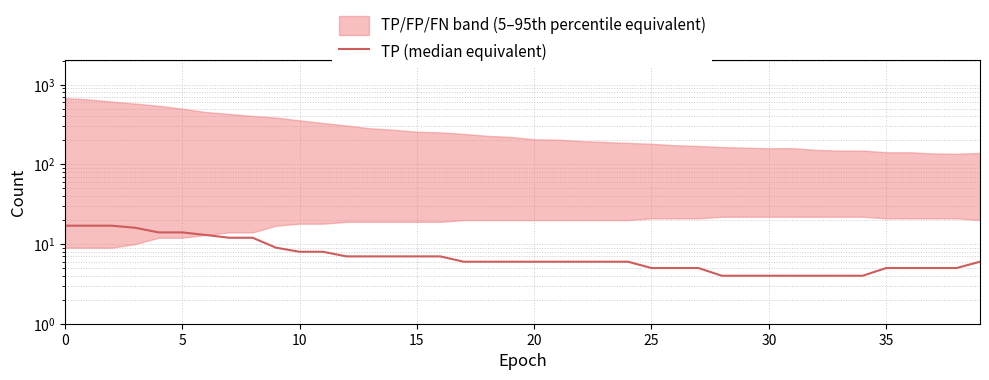

The chart shows a value of 5 at 30. True or false?

False